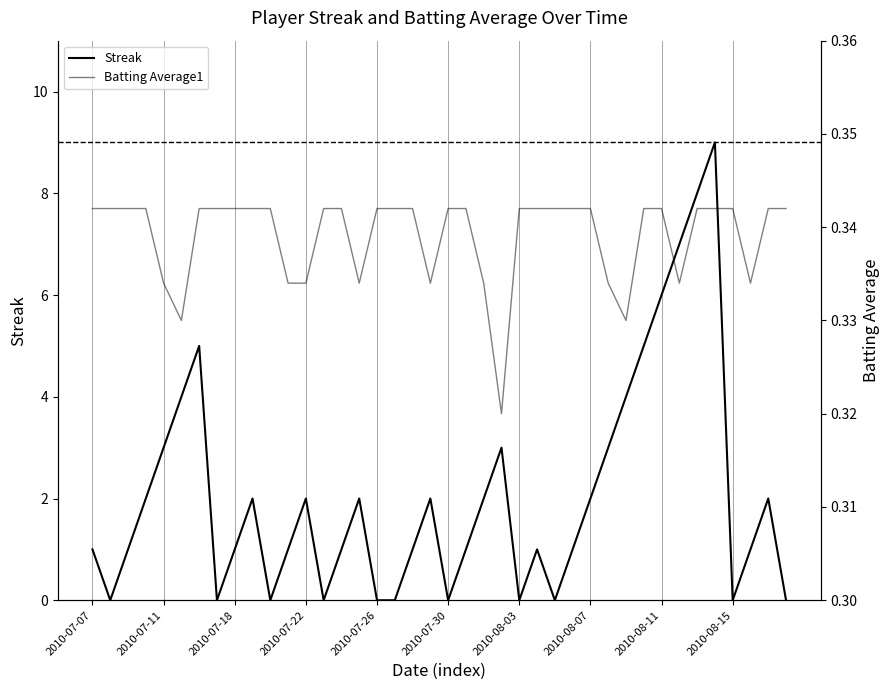

What is the total value across all series at 2010-07-18?

1.3